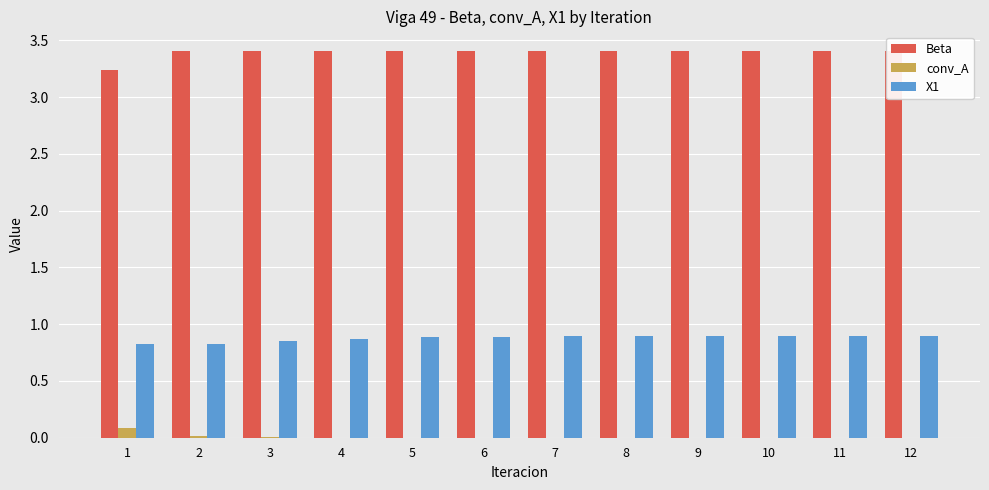

Does the chart contain stacked bars?

No